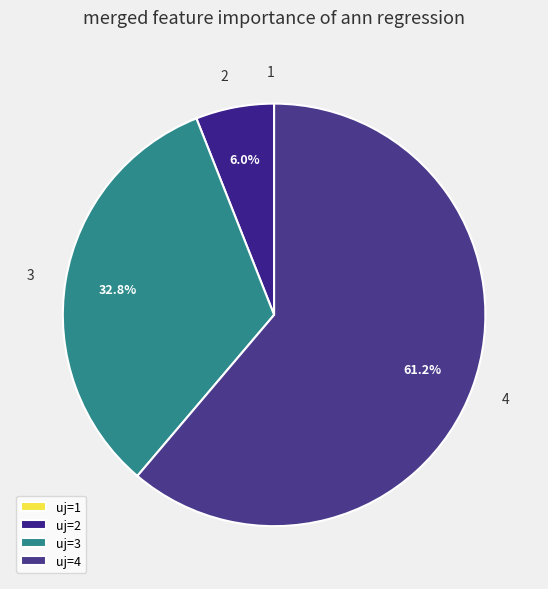

What portion of the pie excludes 3?

67.2%